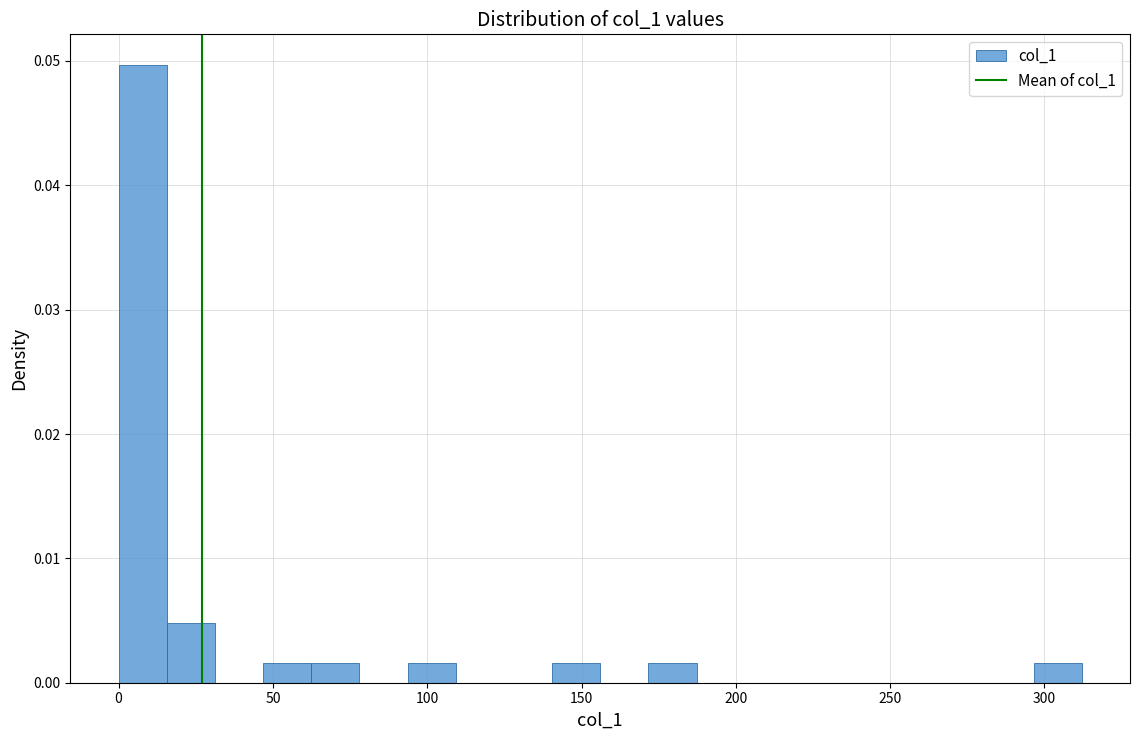

Read against the x-axis, roughly where is the centre of the tallest bar?

10